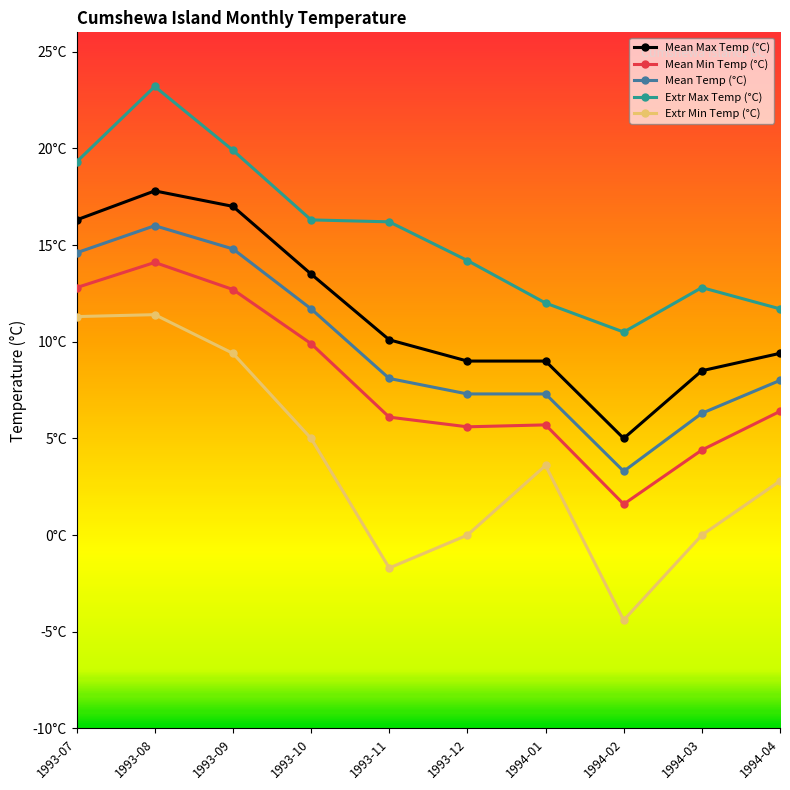

What are all the series names shown in the legend?

Mean Max Temp (°C), Mean Min Temp (°C), Mean Temp (°C), Extr Max Temp (°C), Extr Min Temp (°C)